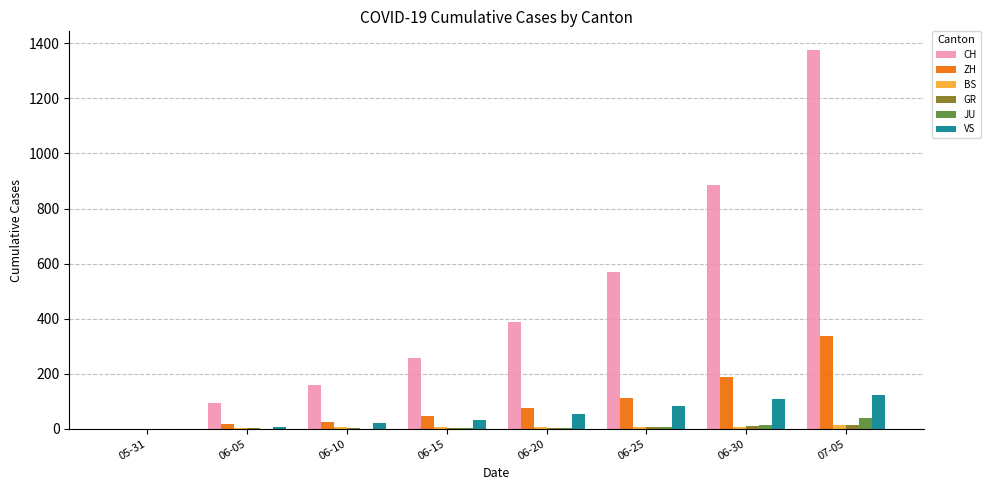

Which label corresponds to the largest value in the chart?

07-05